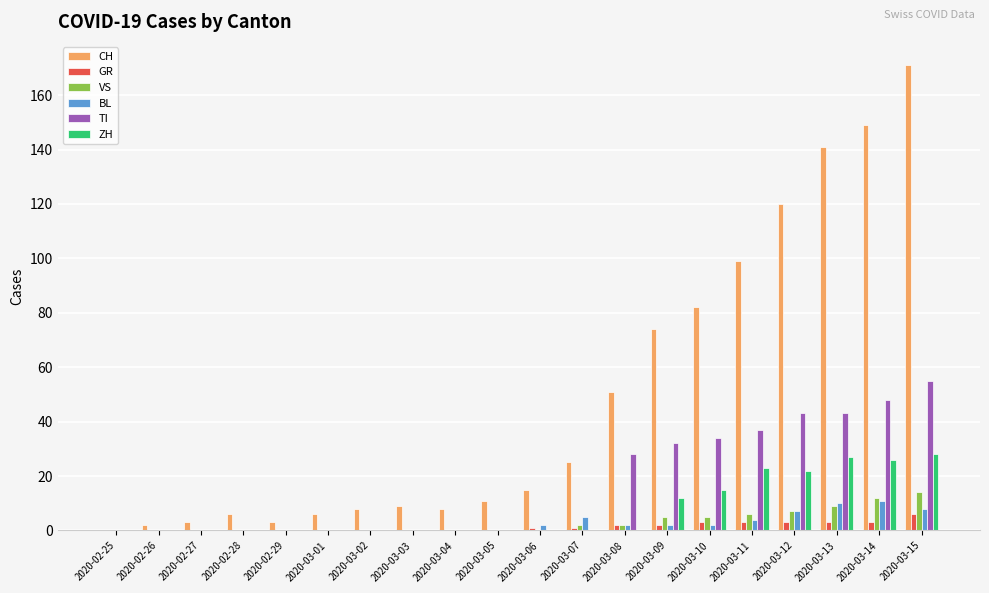

What is the maximum value shown in the chart?

171